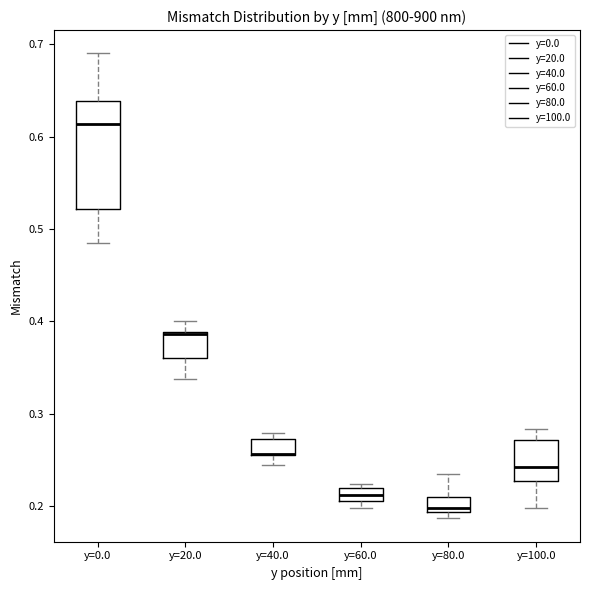

Where is the upper edge of the box for y=40.0 on the y-axis? The values are not printed on the chart, so give them approximately, as read against the axis.

0.27